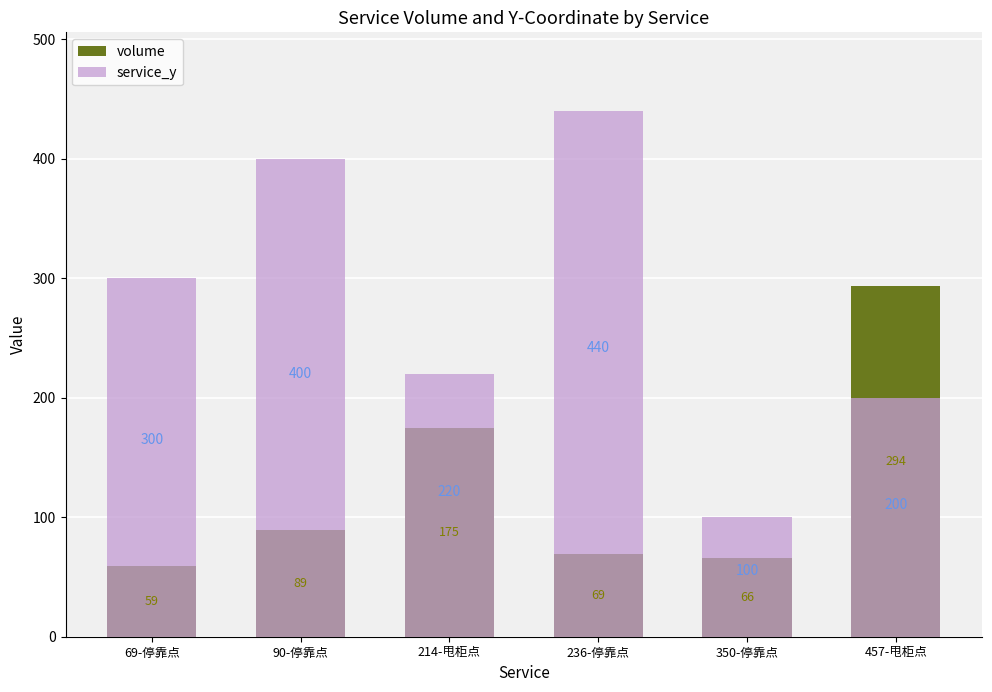

What is the spread (max minus min) of values at 69-停靠点?

241